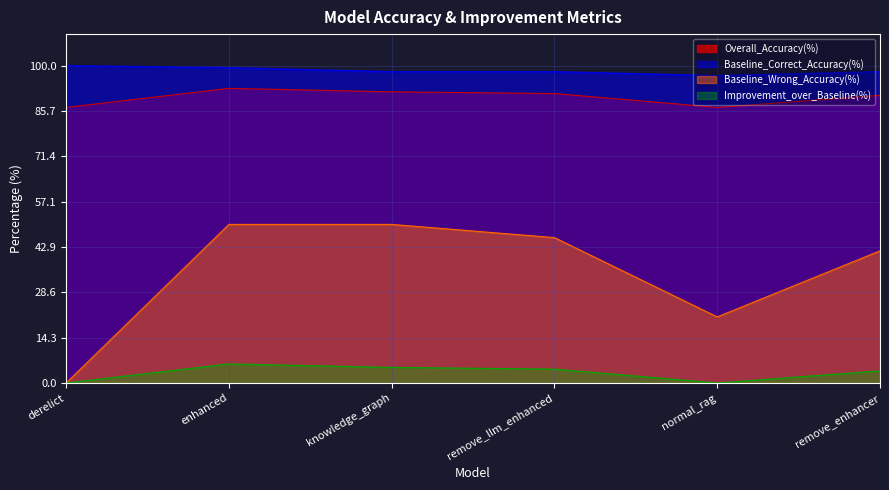

Does the chart display data point markers on the line(s)?

No